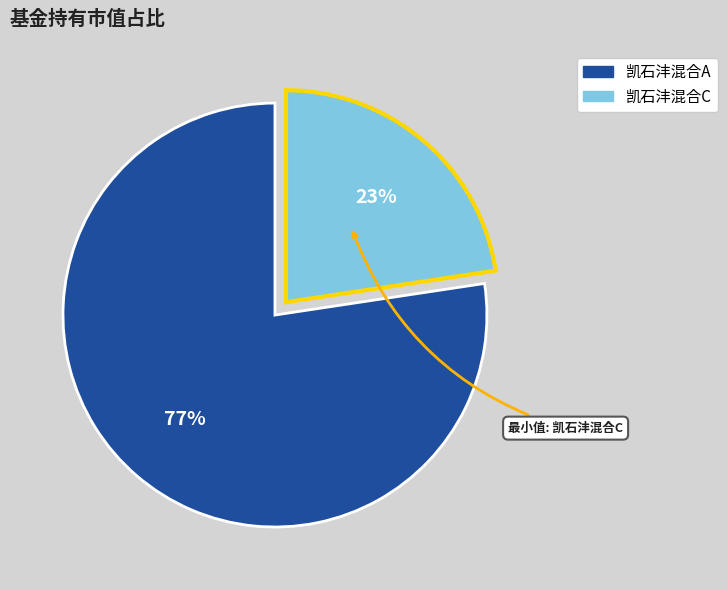

Is there a majority slice in this chart?

Yes